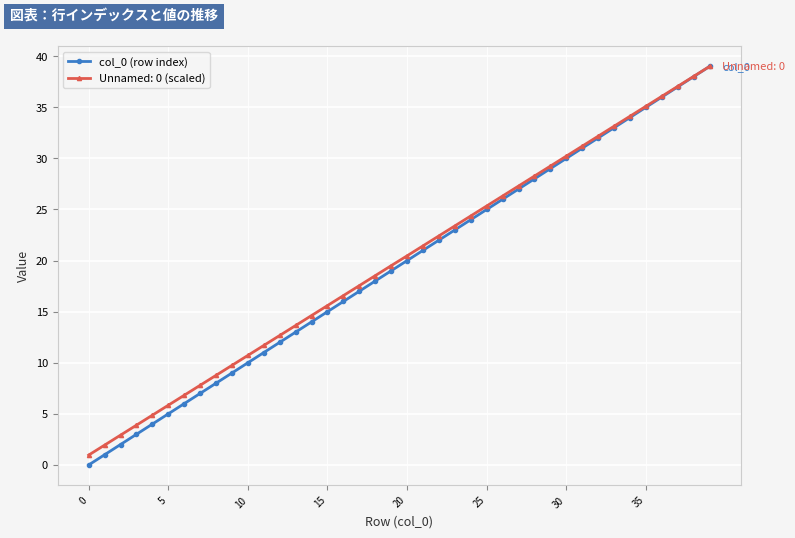

True or false: col_0 (row index) has more than 0 interior local peaks.

False